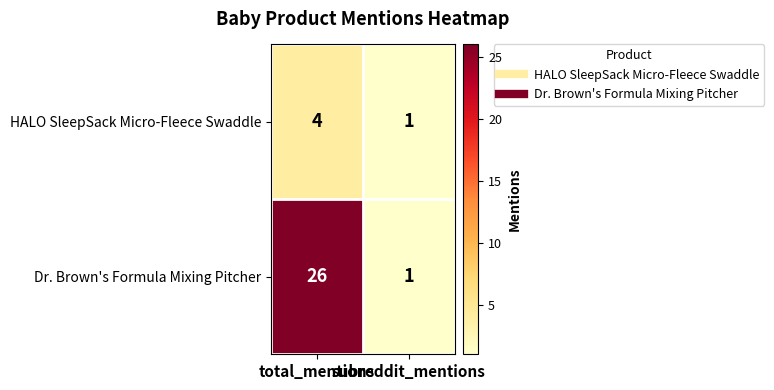

Which label corresponds to the largest value in the chart?

total_mentions